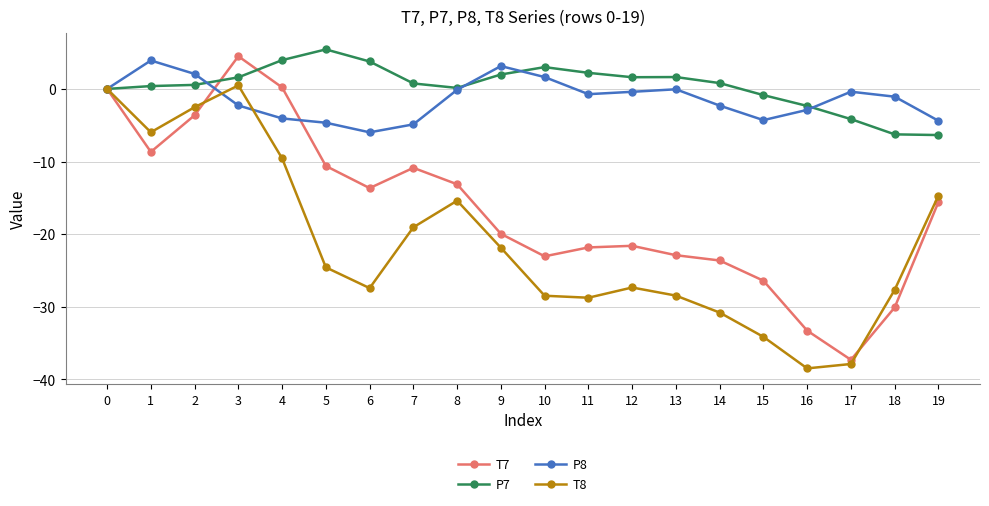

Which series has the widest spread of values?

T7